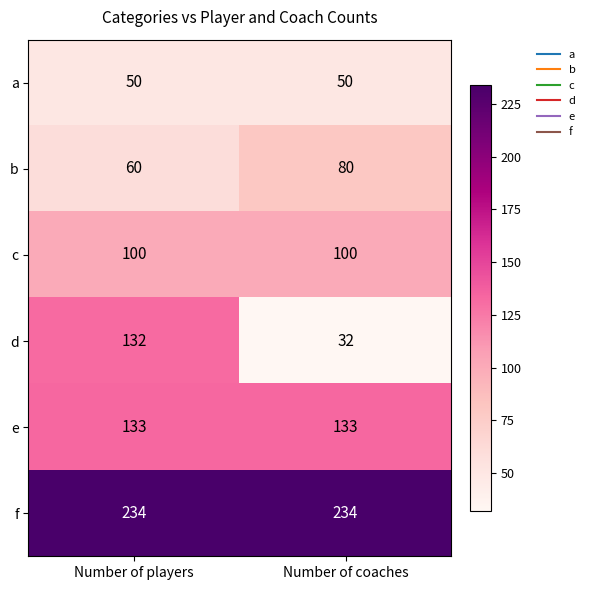

What is the approximate value of e at Number of coaches?

133